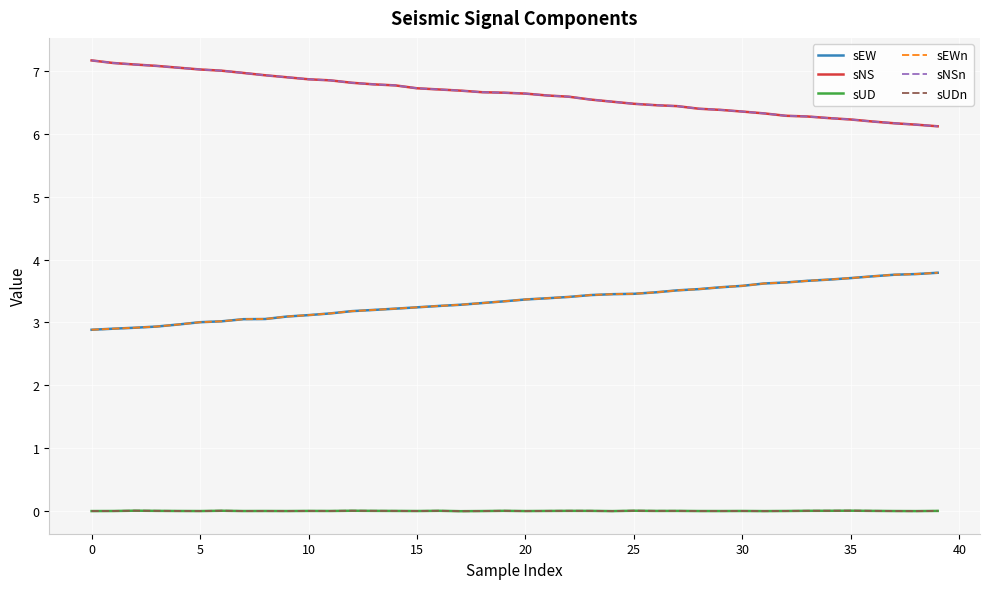

True or false: sEW and sUDn intersect in this chart.

False